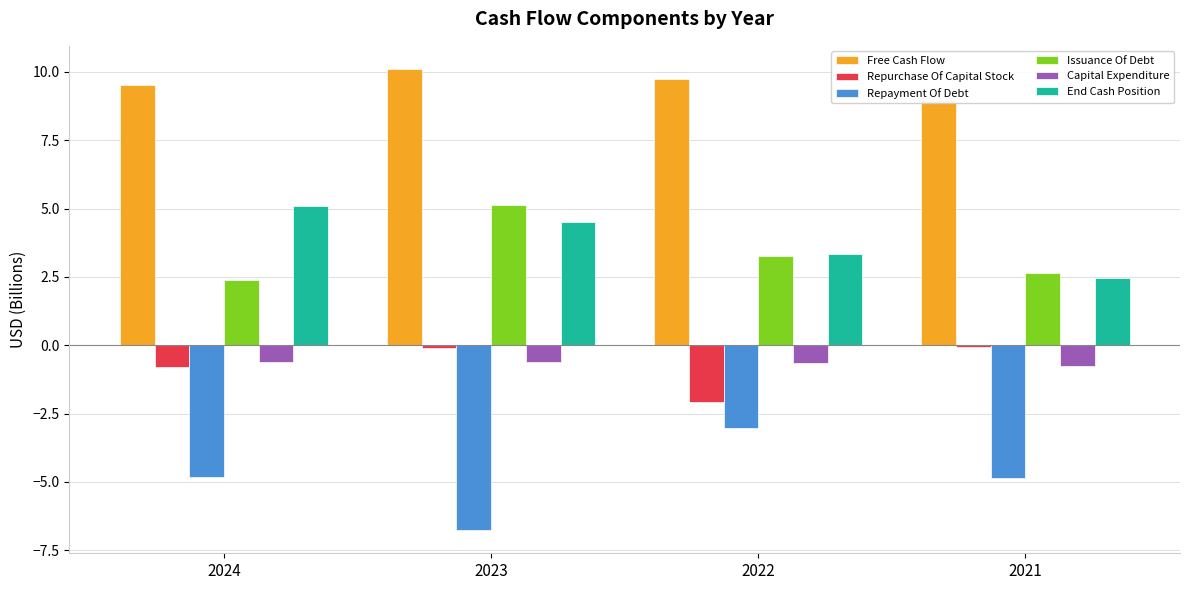

At which category does the chart reach its minimum across all series?

2023